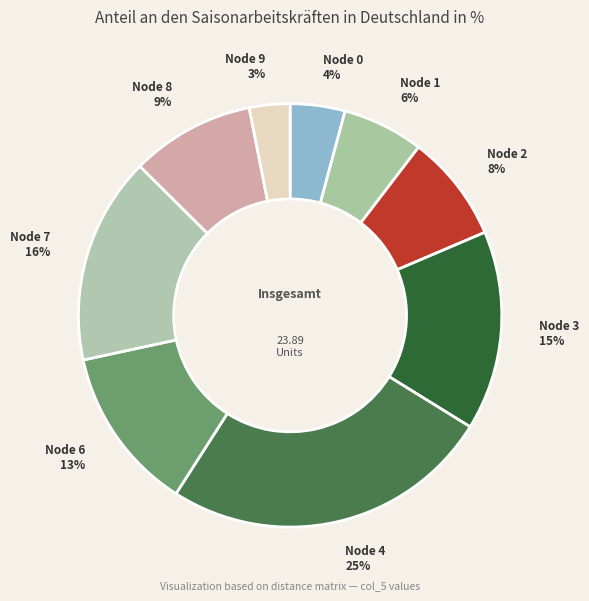

Do Node 0 and Node 4 together represent more than half of the pie?

No